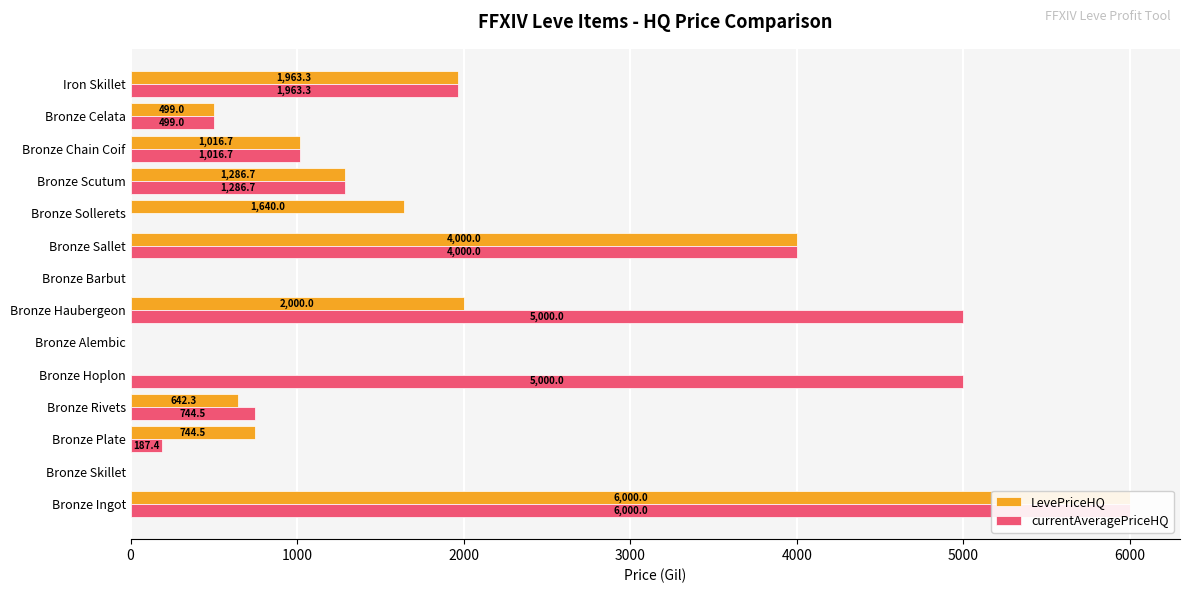

Reading left to right, extract all data points from this chart.

LevePriceHQ: 6000.0	0.0	744.5	642.3	0.0	0.0	2000.0	0.0	4000.0	1640.0	1286.7	1016.7	499.0	1963.3
currentAveragePriceHQ: 6000.0	0.0	187.4	744.5	5000.0	0.0	5000.0	0.0	4000.0	0.0	1286.7	1016.7	499.0	1963.3